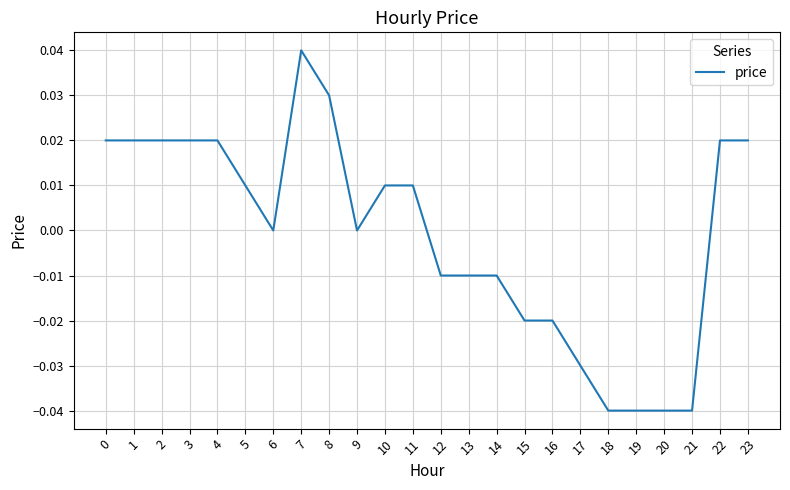

Which label corresponds to the largest value in the chart?

7